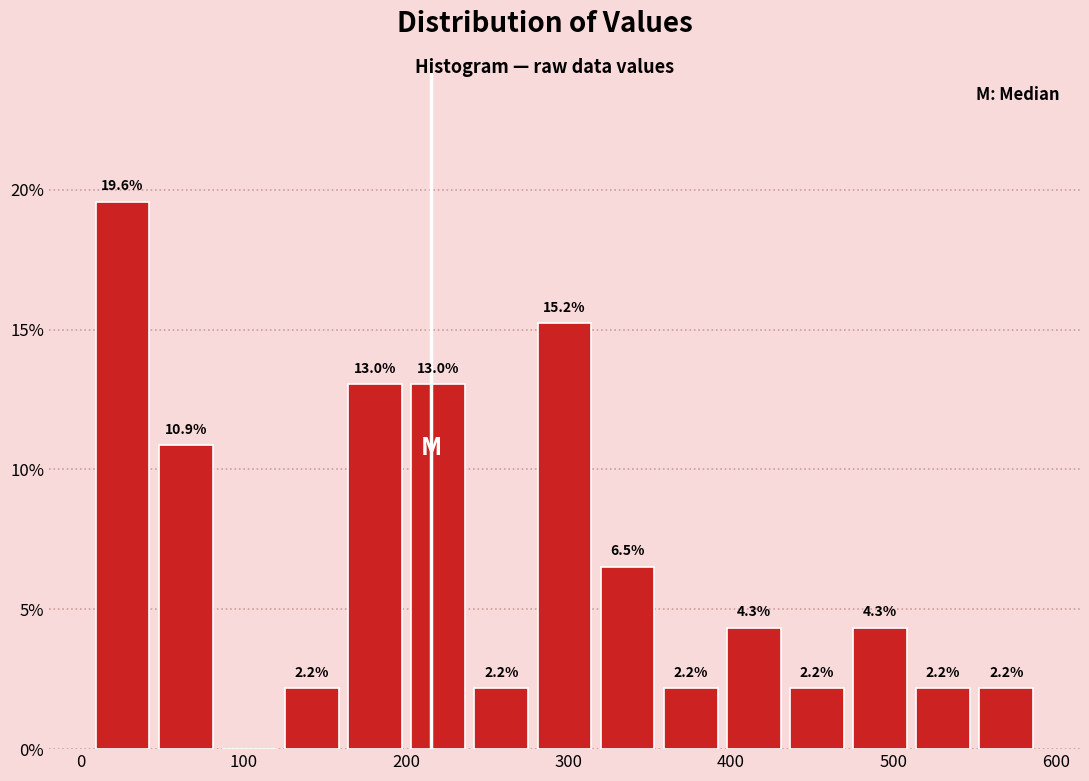

Read against the x-axis, roughly where is the centre of the tallest bar?

30